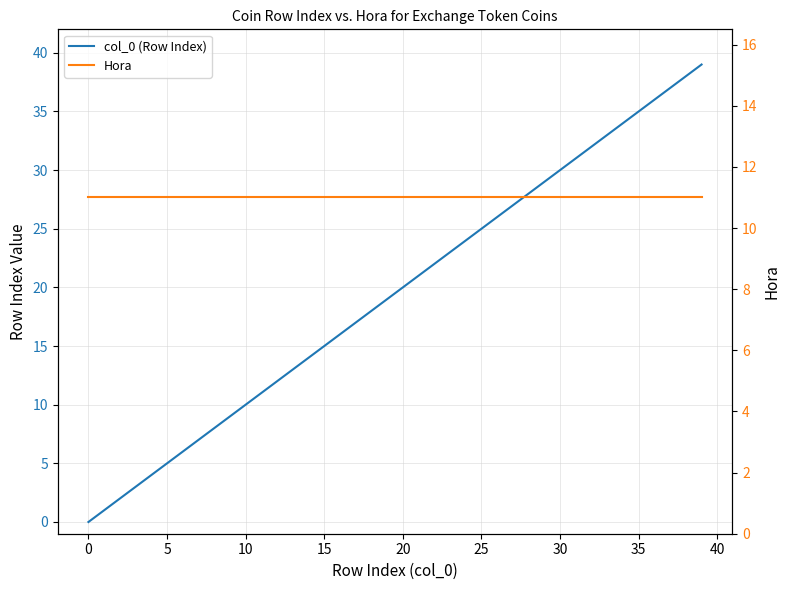

Reading left to right, extract all data points from this chart.

col_0 (Row Index): 0	1	2	3	4	5	6	7	8	9	10	11	12	13	14	15	16	17	18	19	20	21	22	23	24	25	37	38	39
Hora: 11	11	11	11	11	11	11	11	11	11	11	11	11	11	11	11	11	11	11	11	11	11	11	11	11	11	11	11	11